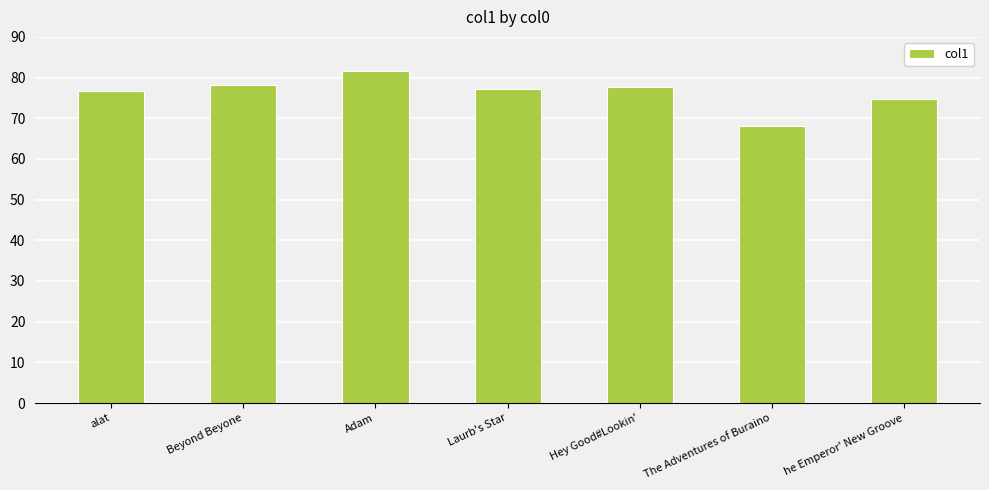

What is the change in value from Beyond Beyone to he Emperor' New Groove?

-3.3